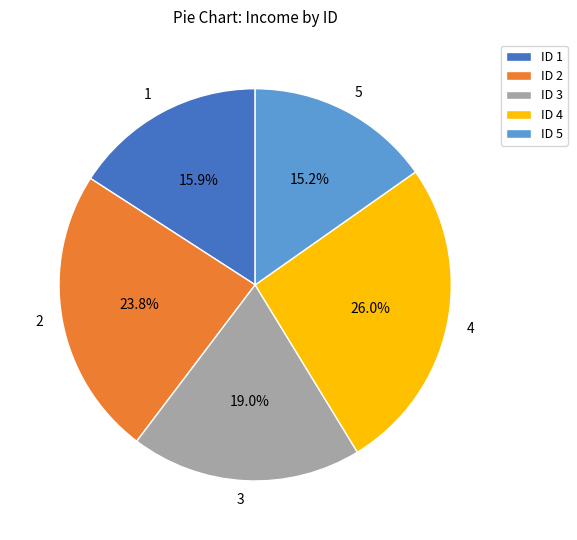

To the nearest percent, what percentage of the pie is 5?

15%